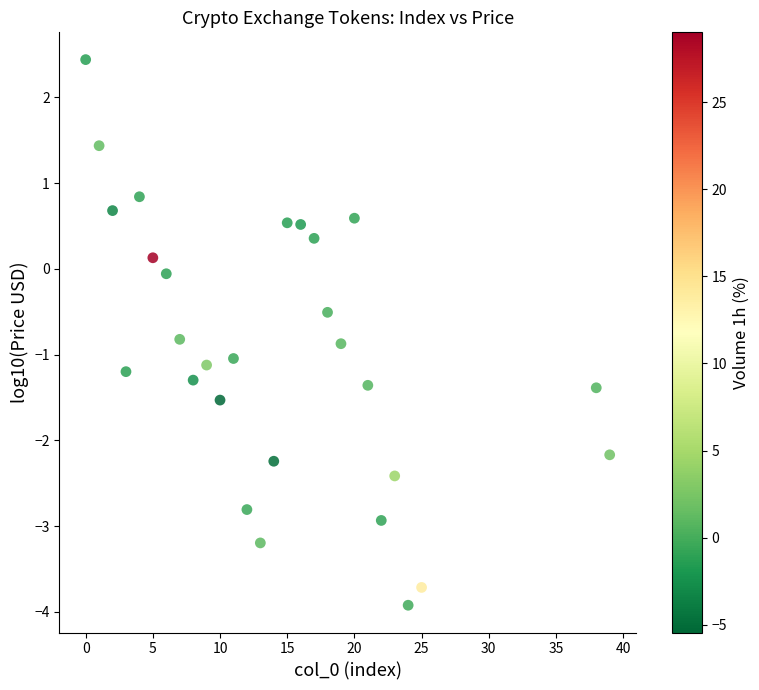

What is the range of X values (max minus min)?

39.0